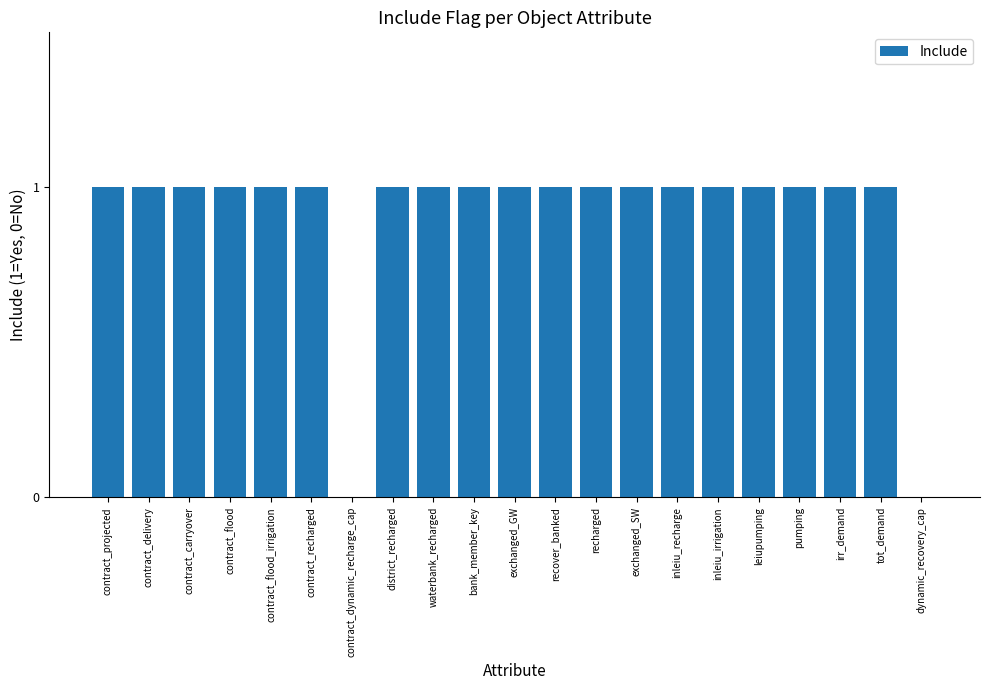

Read the value at inleiu_recharge.

1